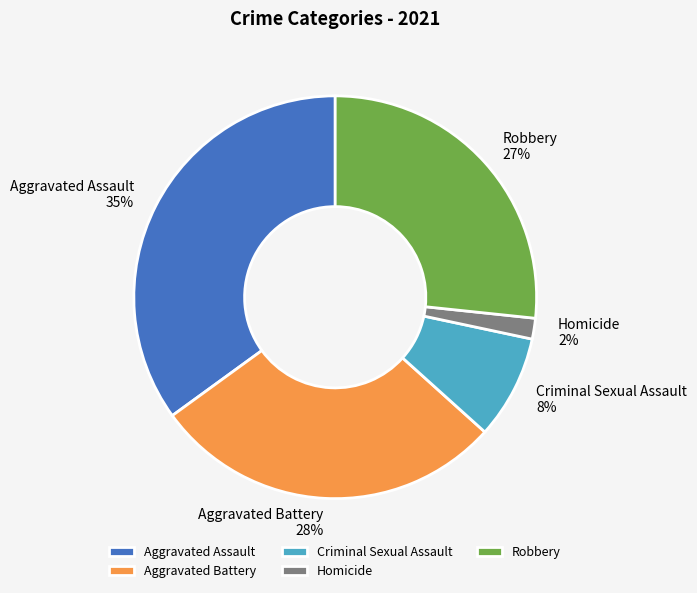

What is the smallest slice in the pie chart?

Homicide